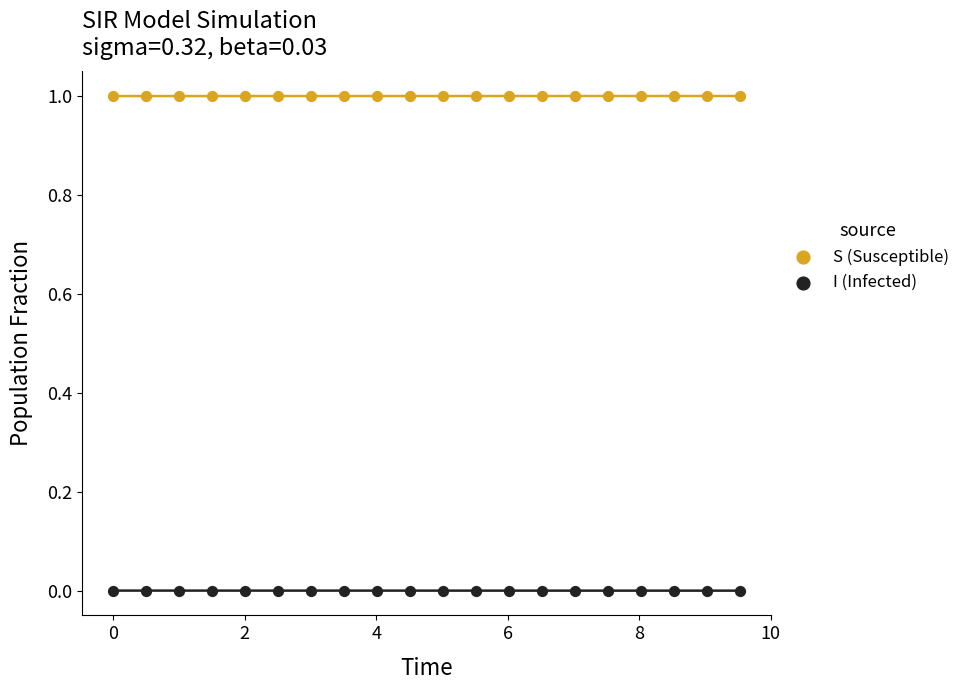

Which series reaches the maximum Y coordinate?

S (Susceptible)